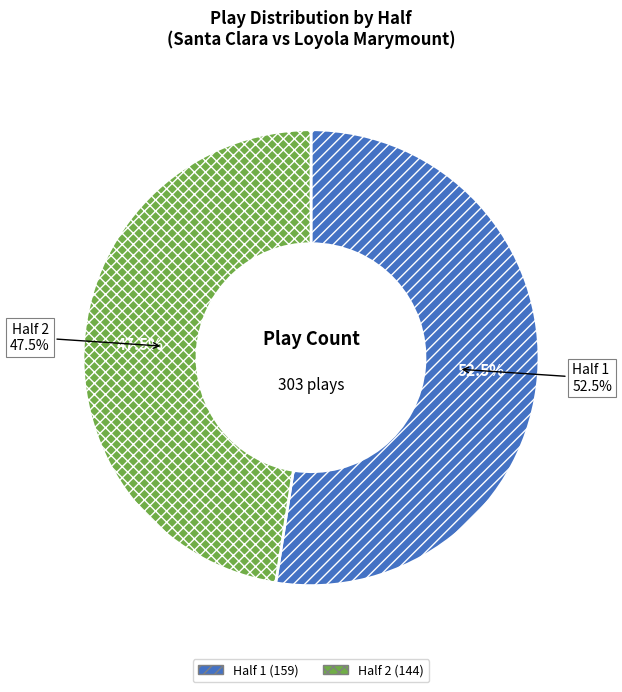

What percentage is the Half 2 slice, to the nearest percent?

48%